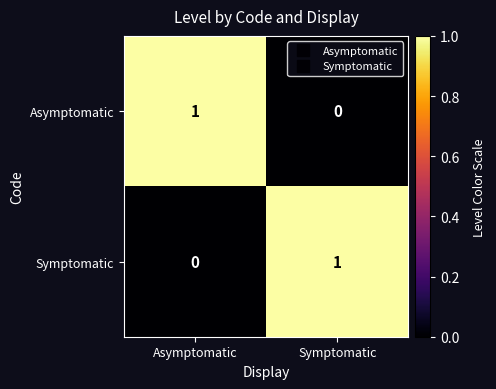

Reading left to right, what are all the values shown in this chart?

Asymptomatic: Asymptomatic=1	Symptomatic=0
Symptomatic: Asymptomatic=0	Symptomatic=1